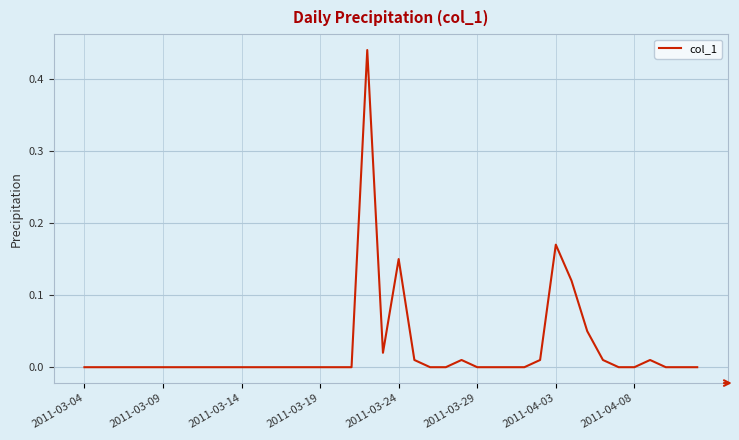

How many lines are shown in the chart?

1